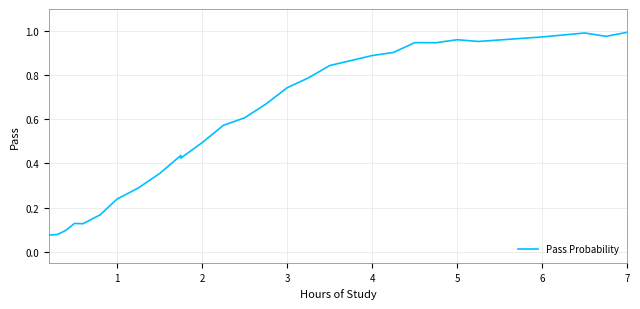

Is it true that the value at 7 is 1.0?

True